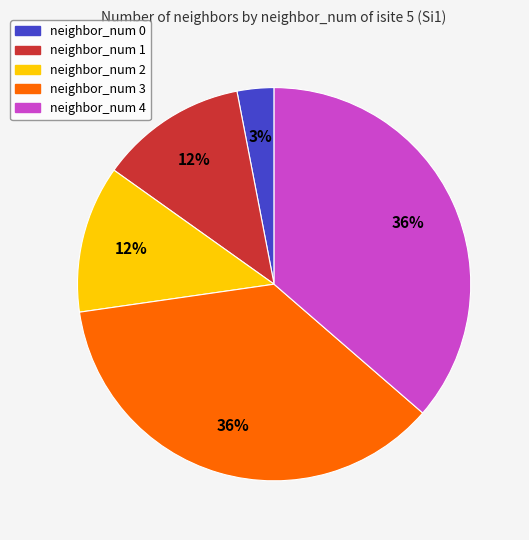

To the nearest percent, what portion does neighbor_num 0 represent?

3%